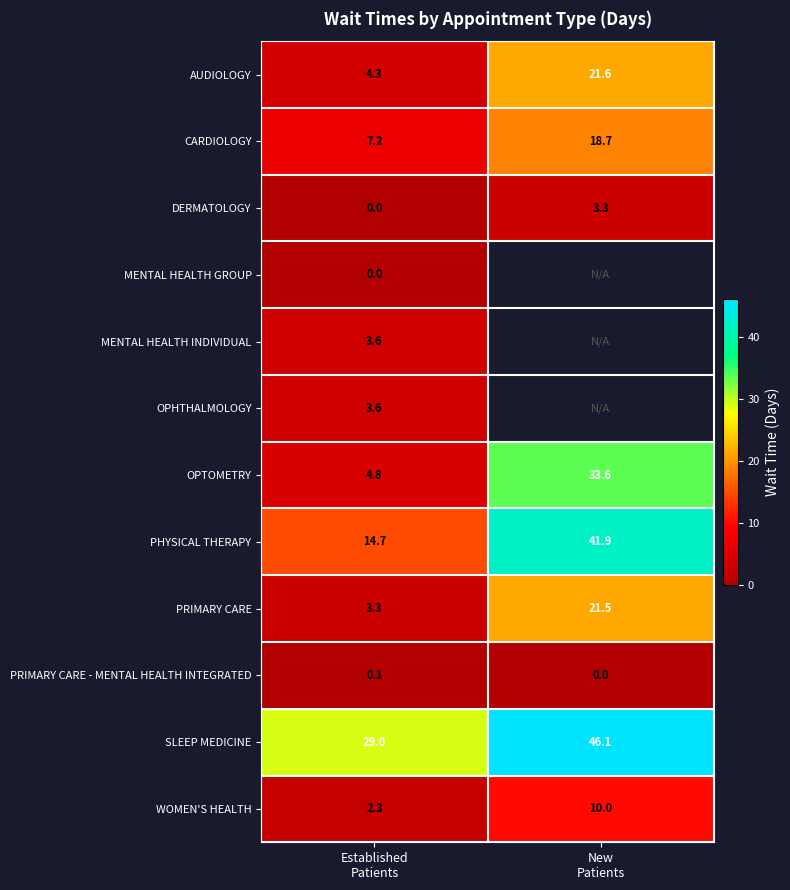

What is the average value of the WOMEN'S HEALTH series?

6.2